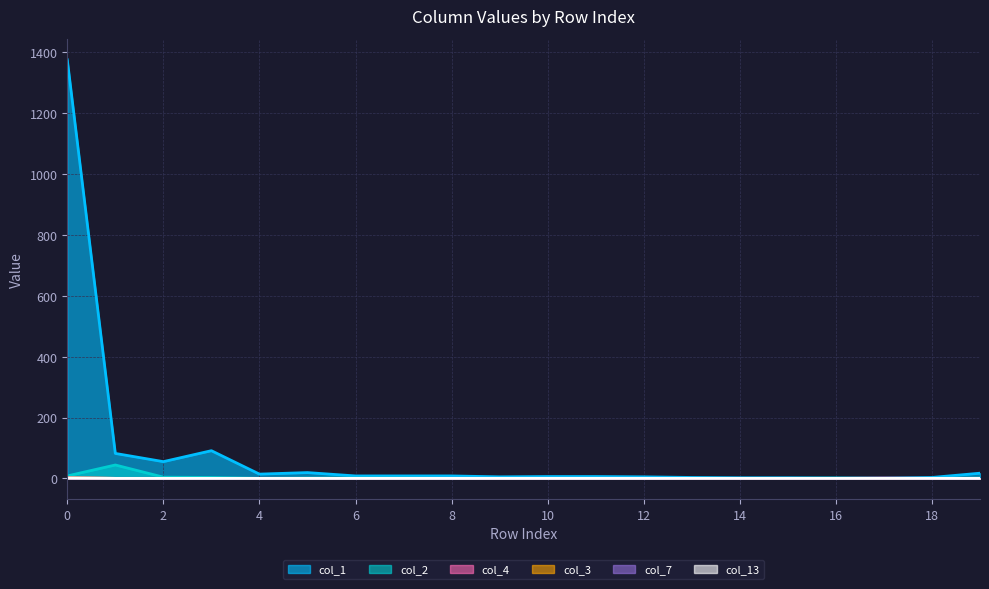

List the labels in order of col_7 value, smallest first.

1, 2, 3, 4, 5, 6, 7, 8, 9, 10, 11, 12, 13, 14, 15, 16, 17, 18, 19, 0